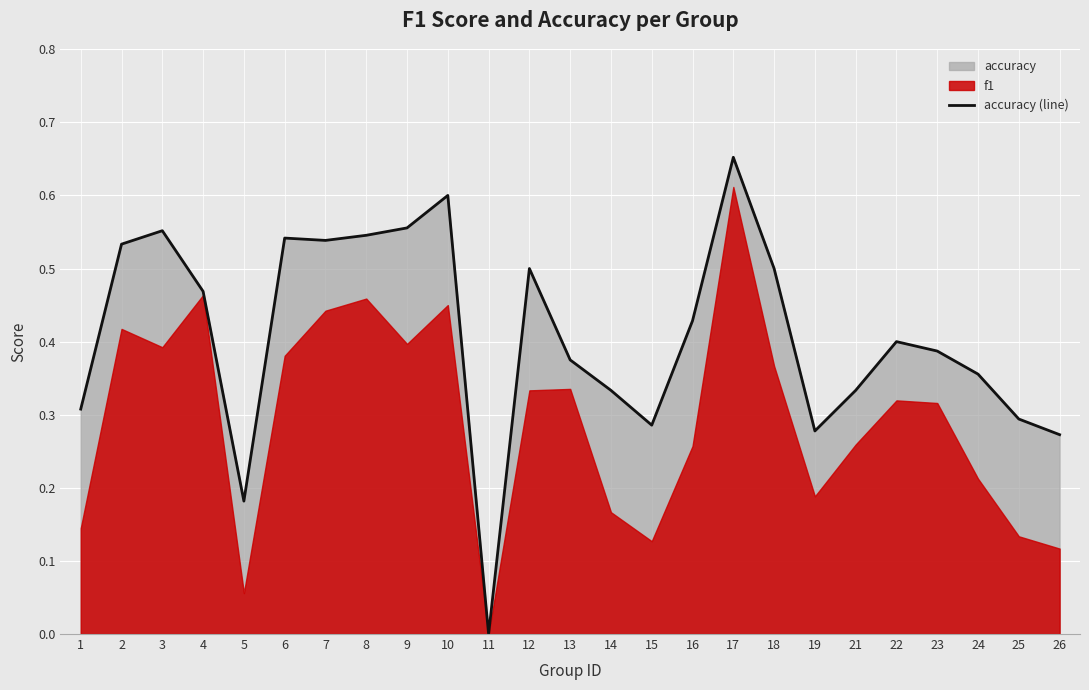

How many interior local peaks (higher than both neighbors) does the data have?

6